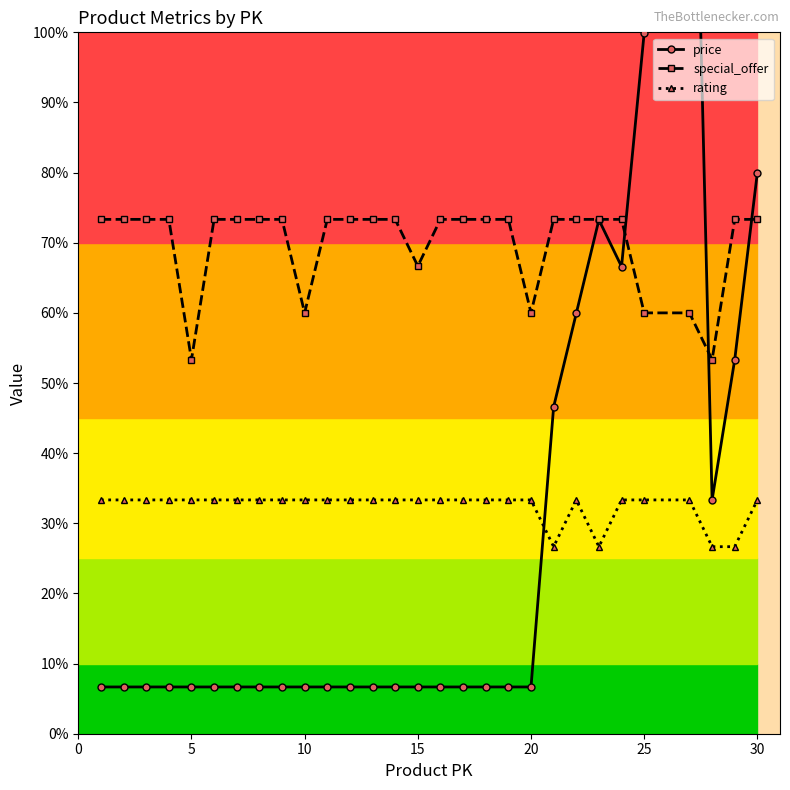

True or false: rating and special_offer intersect in this chart.

False